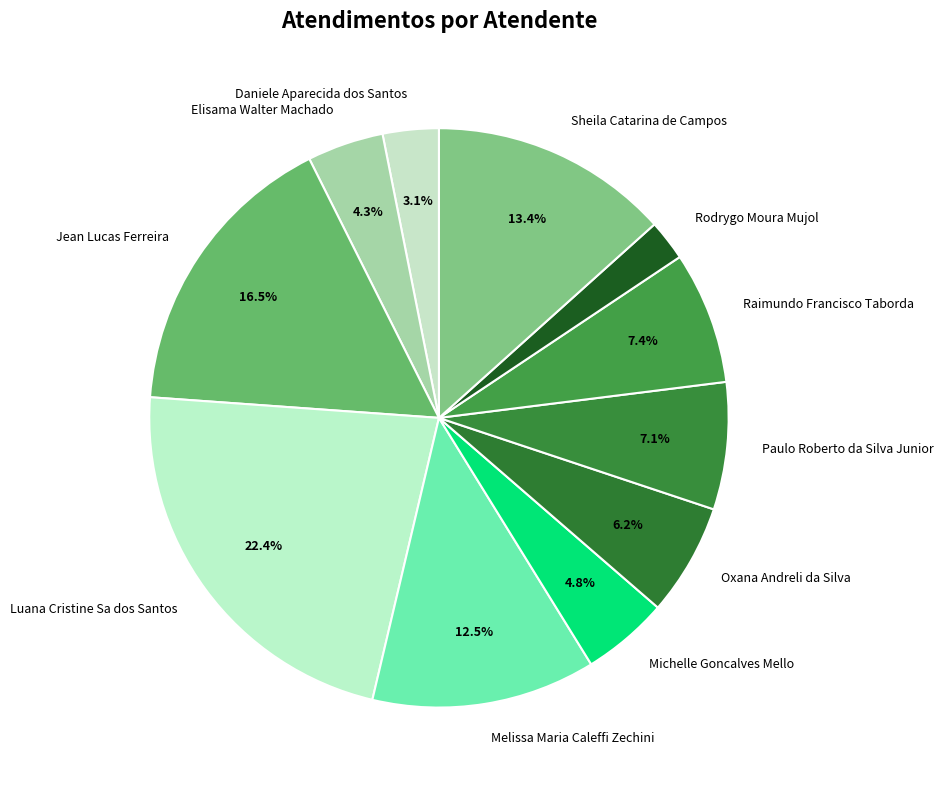

How many segments does this pie chart have?

11